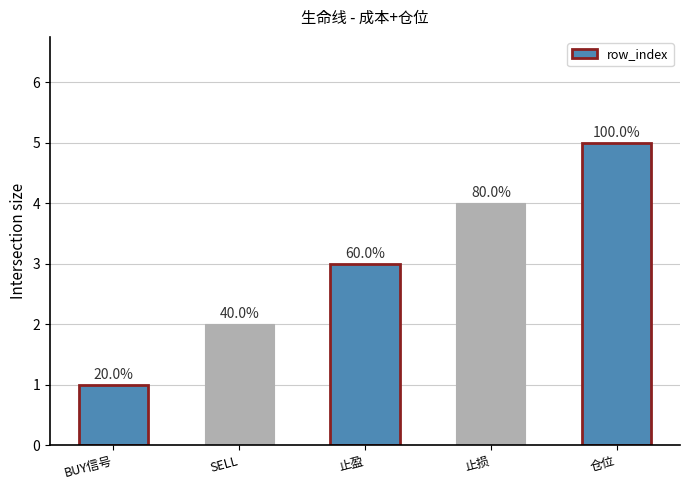

How many bars are there in total?

5